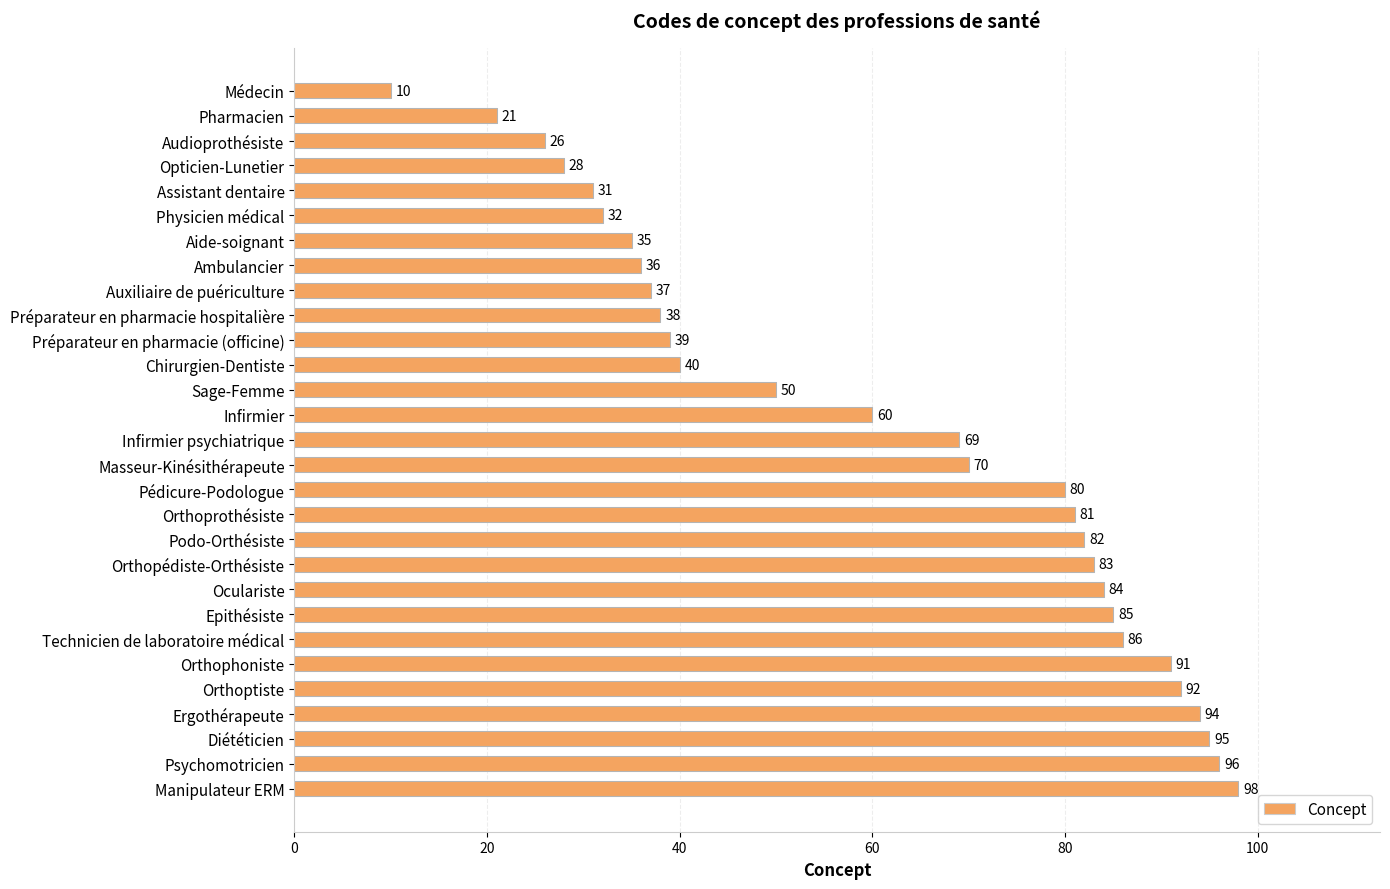

True or false: the data shows 60 at Infirmier.

True